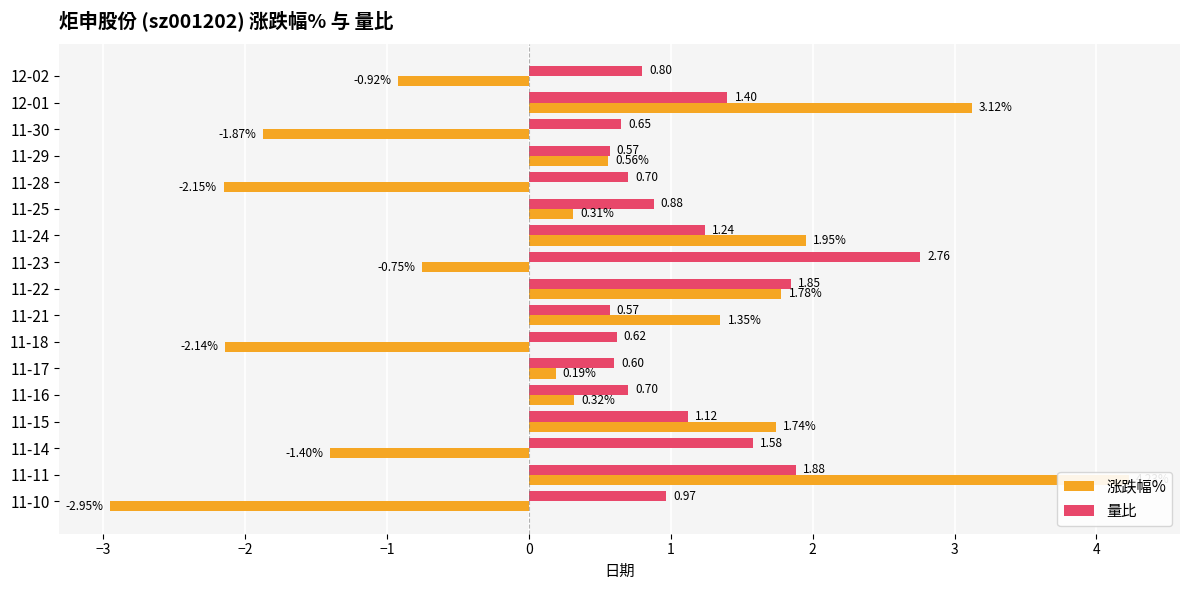

What is the maximum value for 量比?

2.8